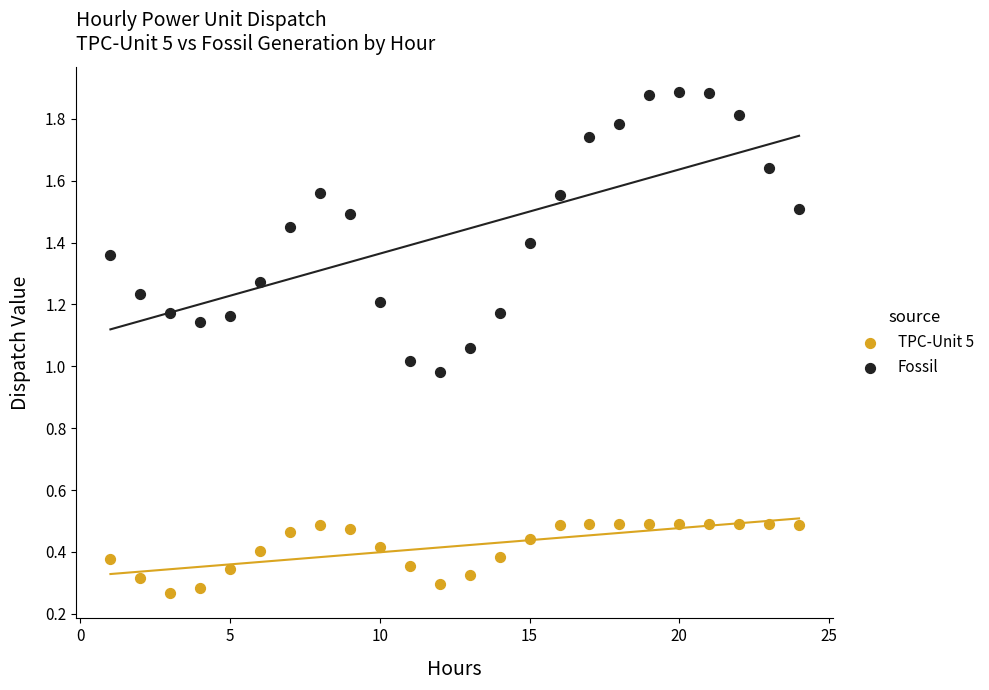

What is the X range (max minus min) for the scatter plot?

23.0